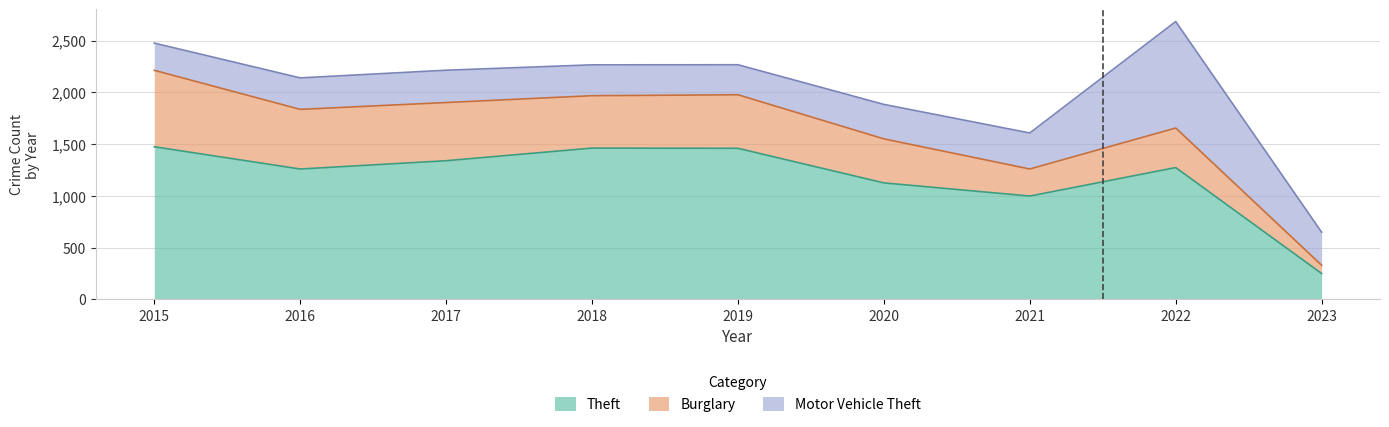

True or false: Theft has more than 0 interior local peaks.

True